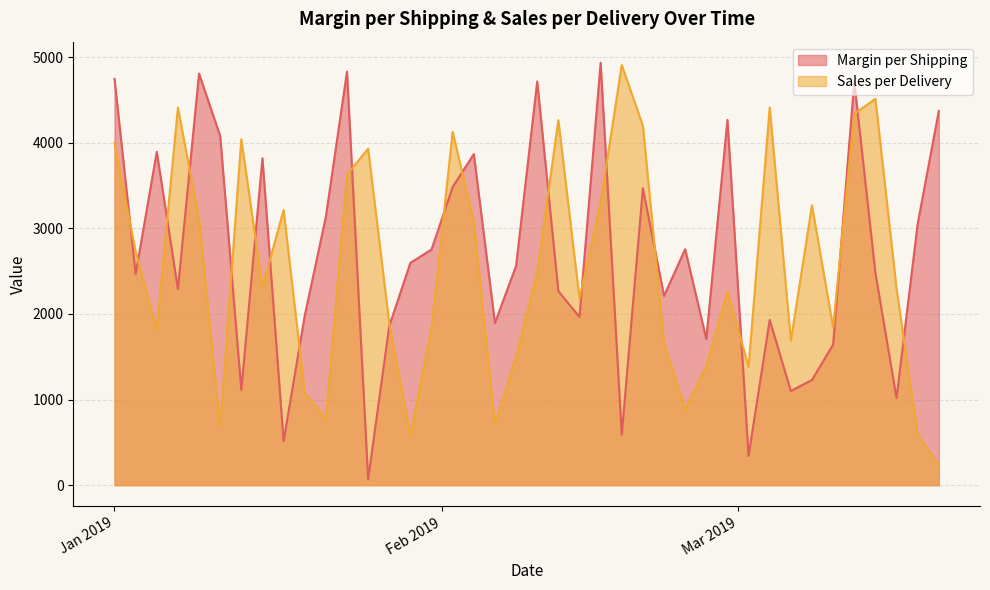

What is the minimum value for Sales per Delivery?

241